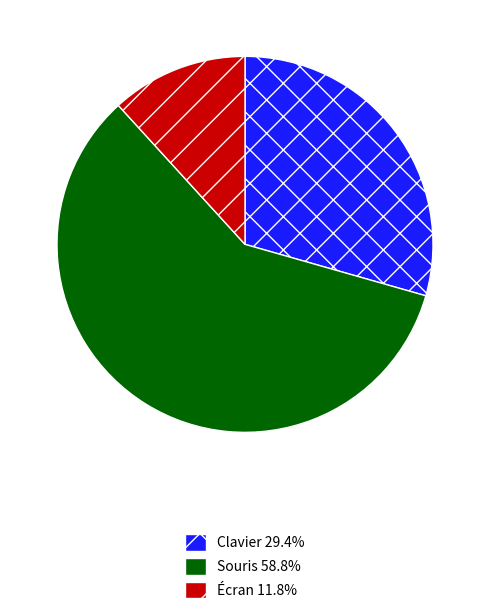

Between Clavier and Souris, which is larger?

Souris